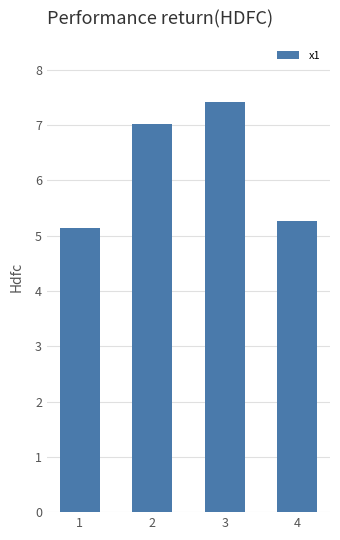

Rank the categories by value from lowest to highest.

1, 4, 2, 3